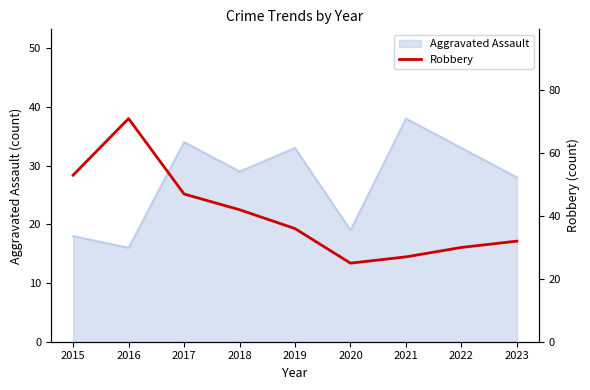

At which label does Aggravated Assault reach its peak?

2021